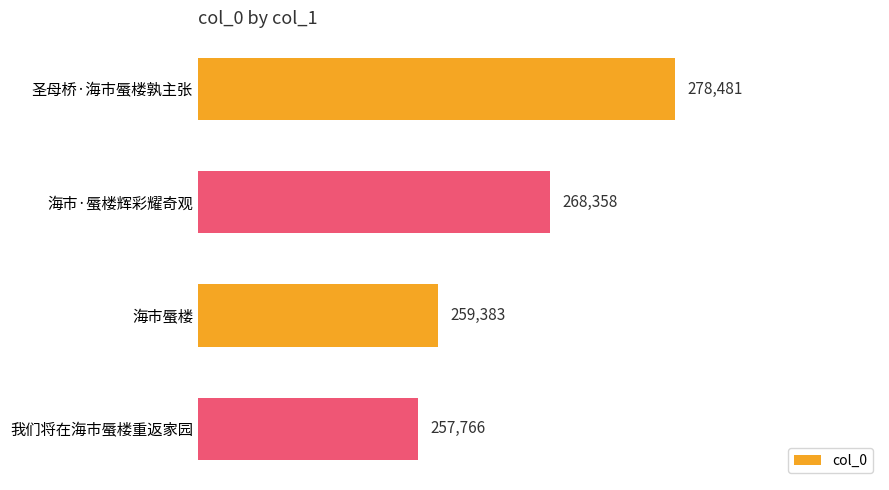

Where is the data nearest to the value 268123?

海市·蜃楼辉彩耀奇观